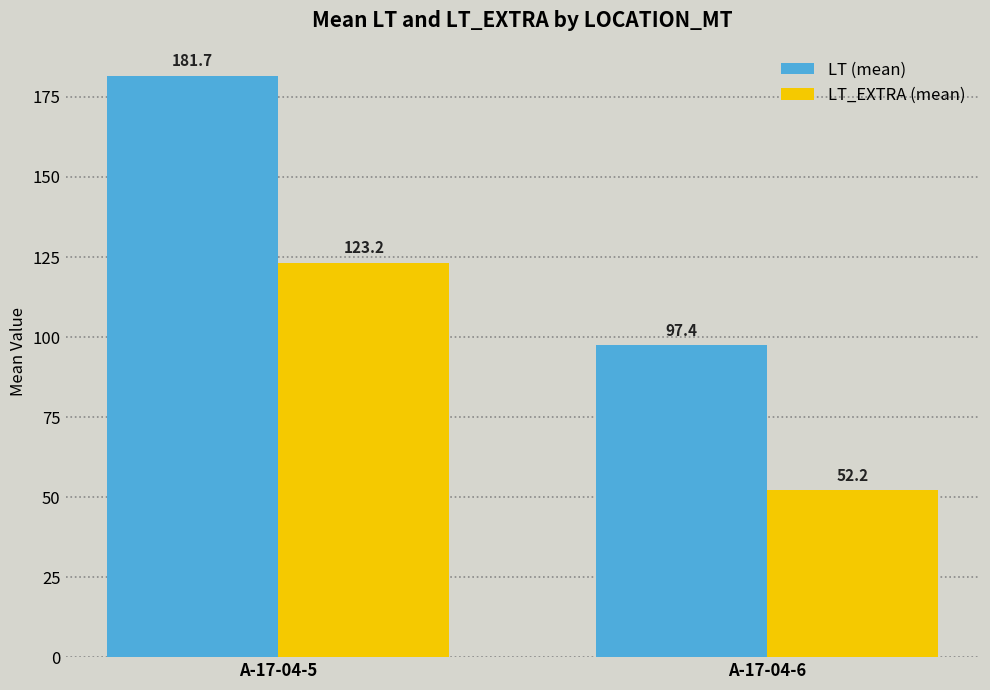

Reading right to left, what are all the values shown in this chart?

LT (mean): A-17-04-6=97.4	A-17-04-5=181.7
LT_EXTRA (mean): A-17-04-6=52.2	A-17-04-5=123.2